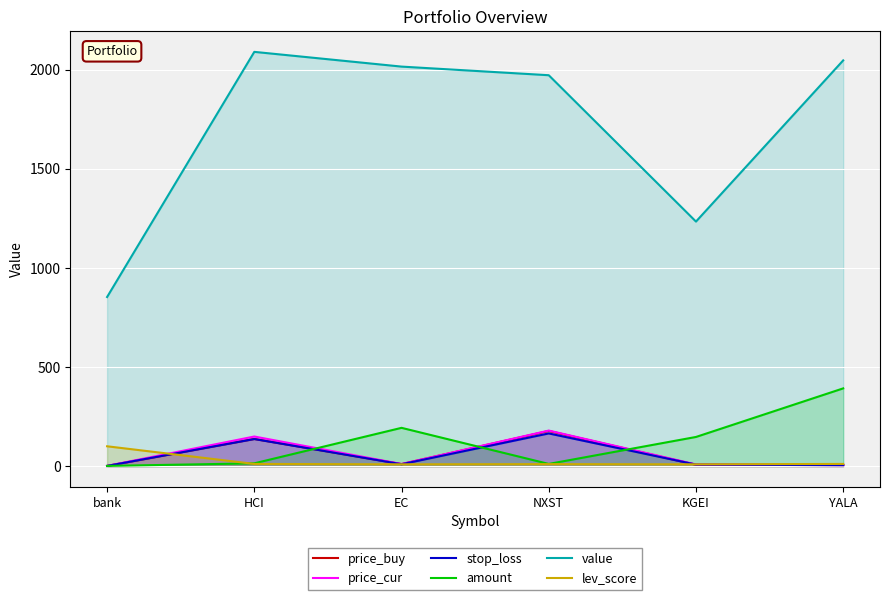

At which category does price_cur reach its first local peak?

HCI